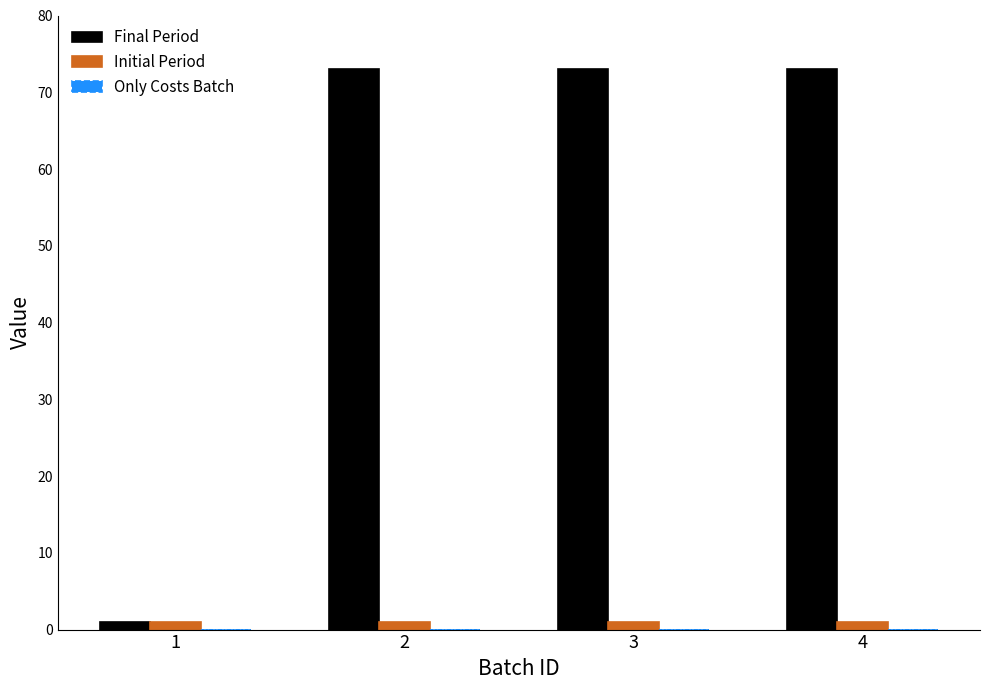

Which series has the largest total across all categories?

Final Period